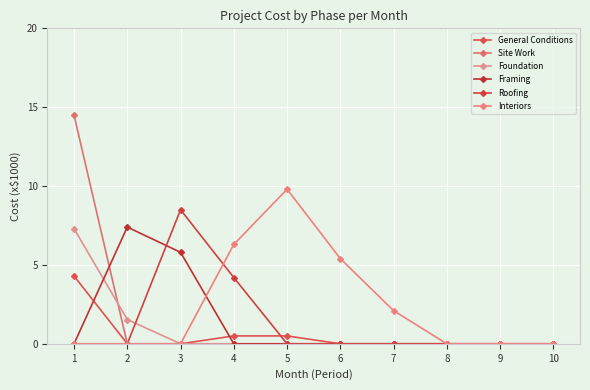

Which series has the largest total across all categories?

Interiors